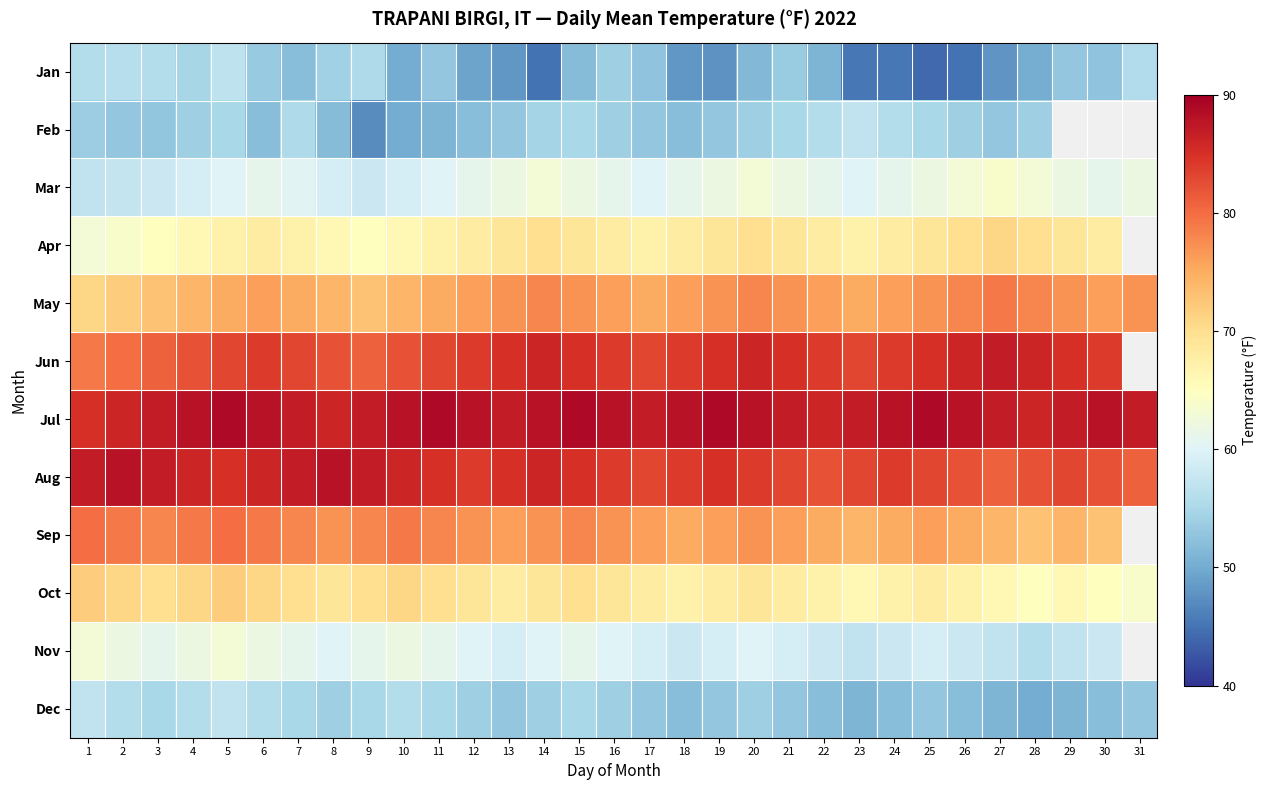

How many categories are shown in the chart?

31